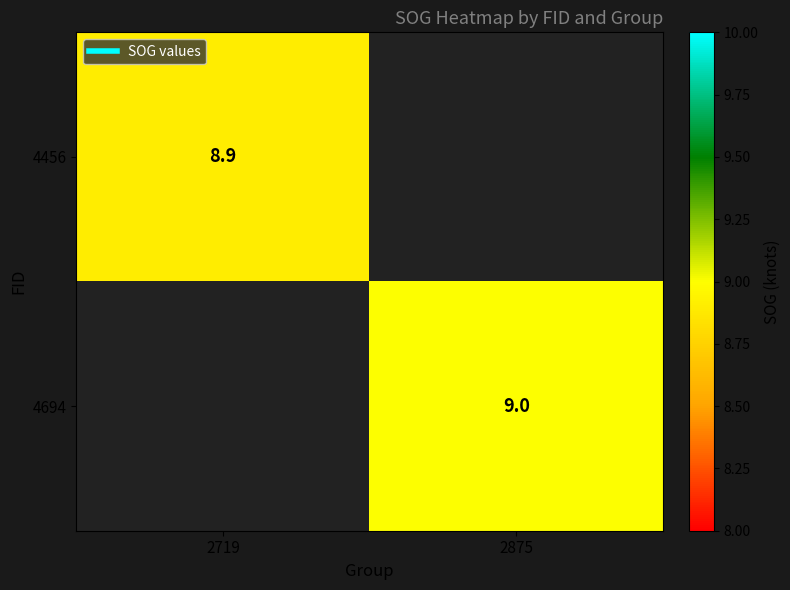

What is the difference between the 4694 values at 2719 and 2875?

9.0